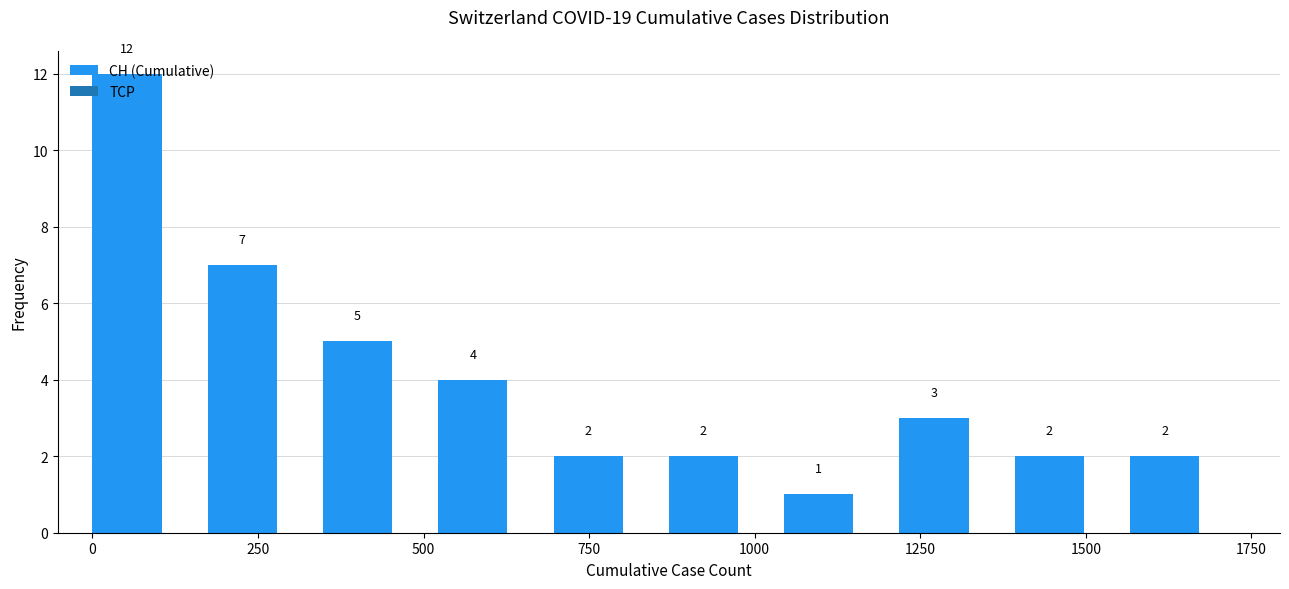

Around what value on the x-axis is the tallest bar? Give the approximate position of its centre, as read against the axis.

50